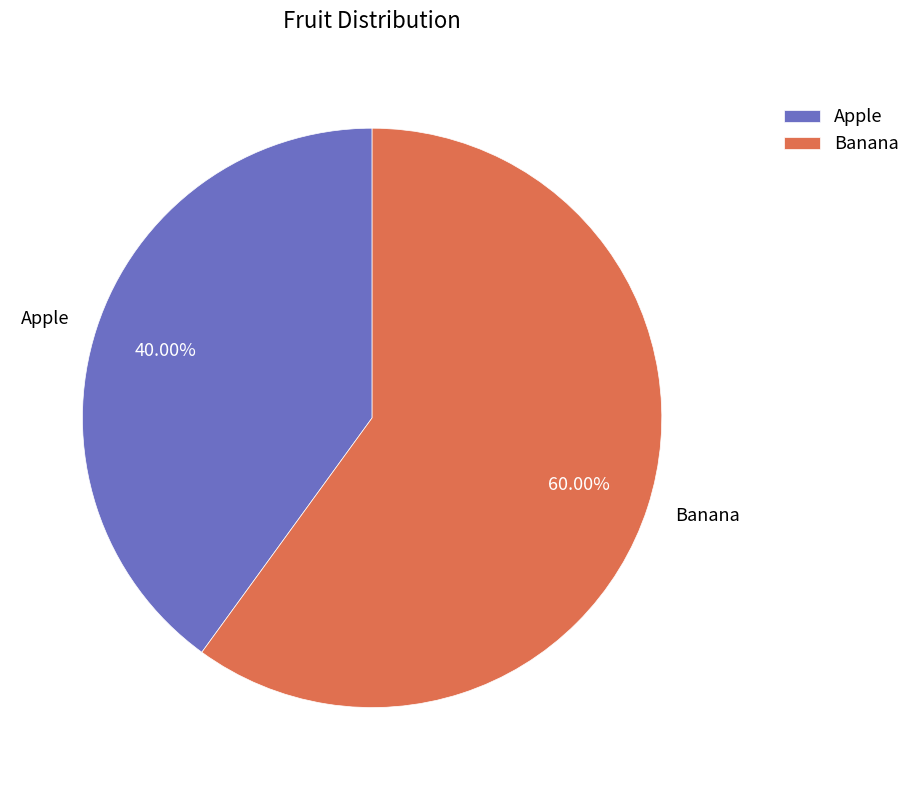

To the nearest percent, what is the difference between the largest and smallest slice percentages?

20%